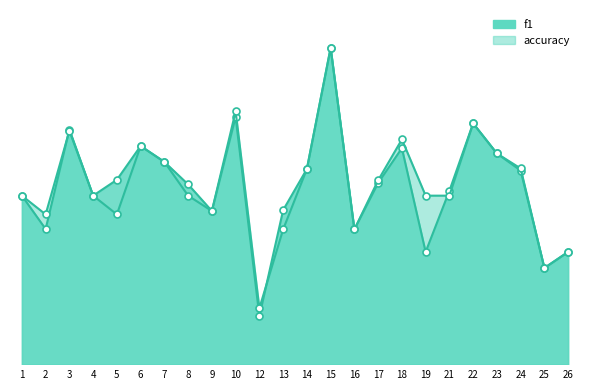

What is the value of the accuracy point at the 13th from the left?

0.6